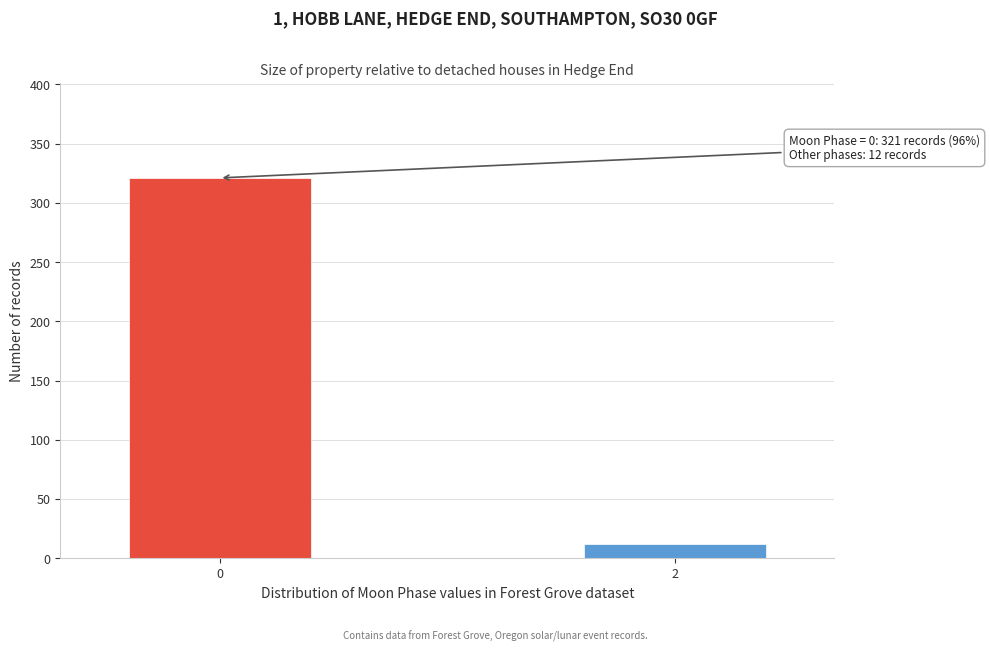

Reading right to left, list all the values displayed in this chart.

2=12	0=321